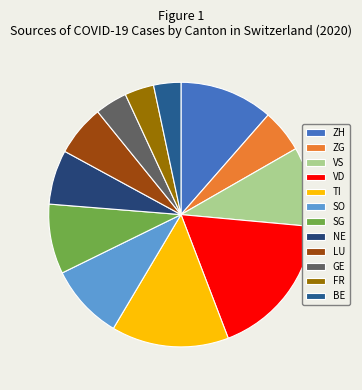

Does ZG account for over 50% of the chart?

No